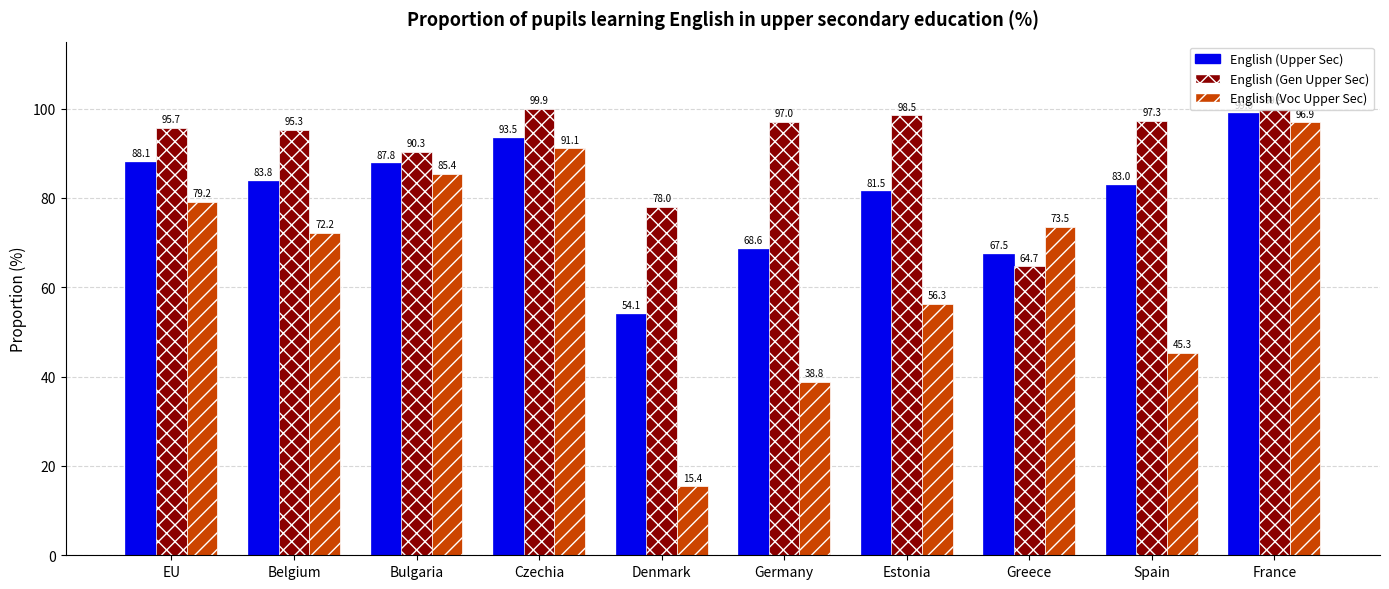

Between Bulgaria and Estonia, which series saw the biggest shift?

English (Voc Upper Sec)